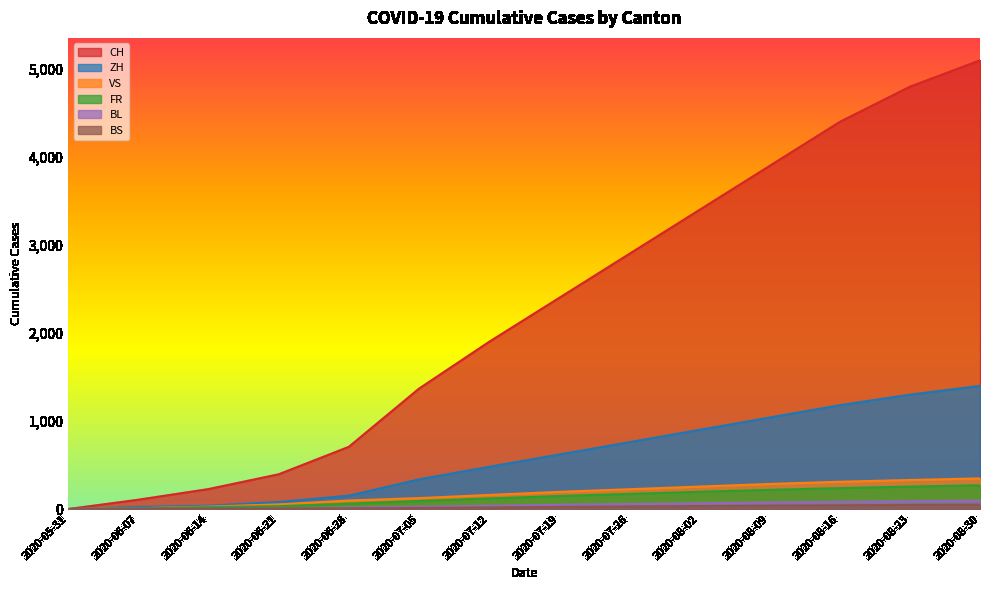

How many series are shown in this chart?

6